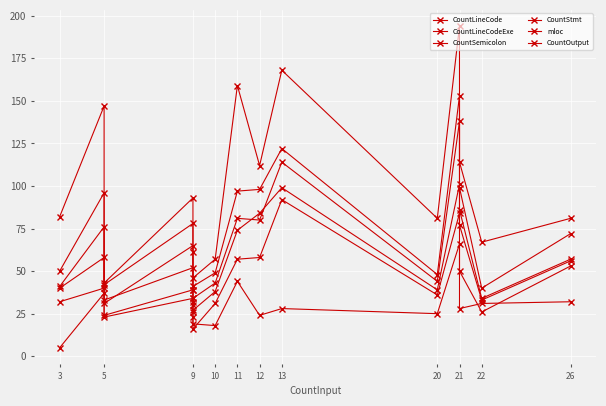

What are all the series names shown in the legend?

CountLineCode, CountLineCodeExe, CountSemicolon, CountStmt, mloc, CountOutput